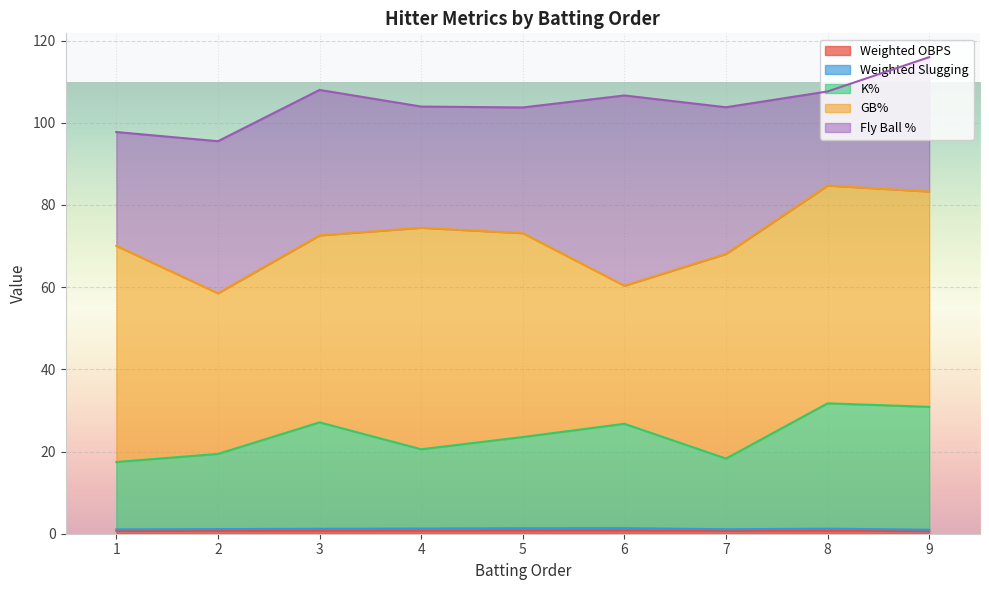

What is the average value of the Weighted Slugging series?

1.2